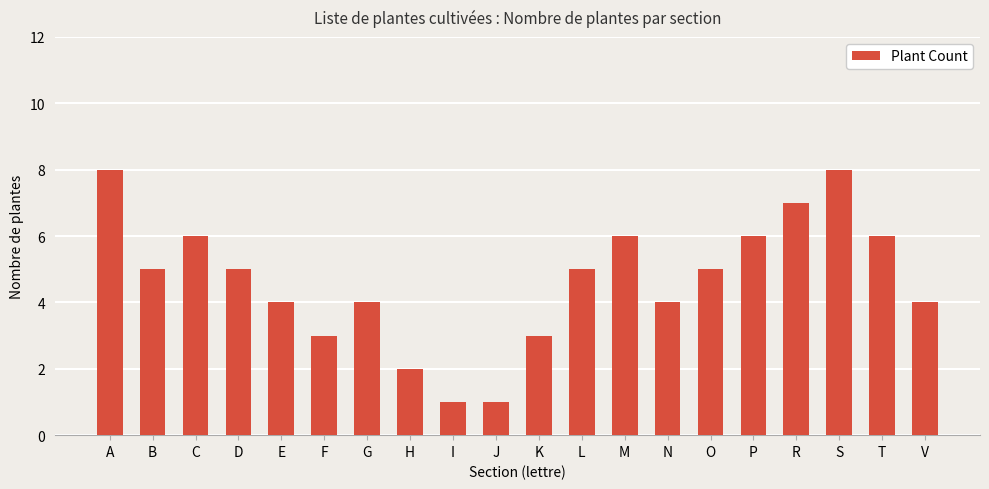

Count the values in the range 4 to 6.

12